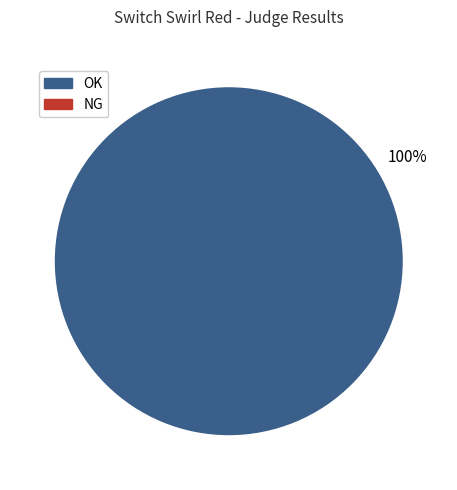

Is there any slice that represents more than half of the pie?

Yes